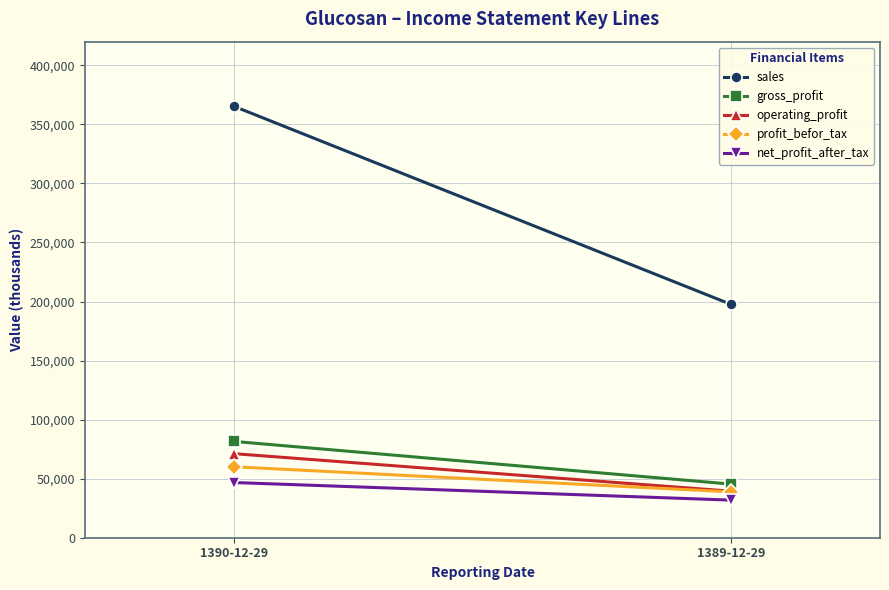

Is the value of profit_befor_tax at 1390-12-29 greater than the value of operating_profit at 1390-12-29?

No